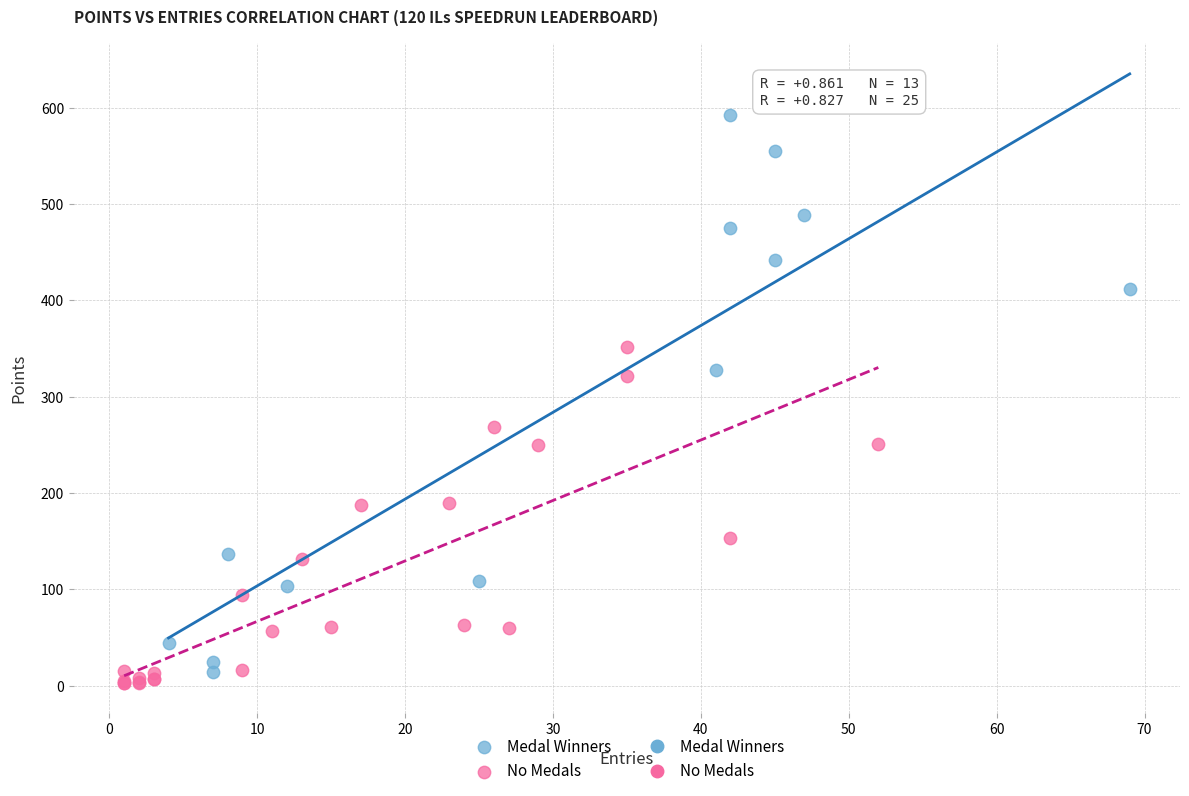

Which series reaches the maximum Y coordinate?

Medal Winners